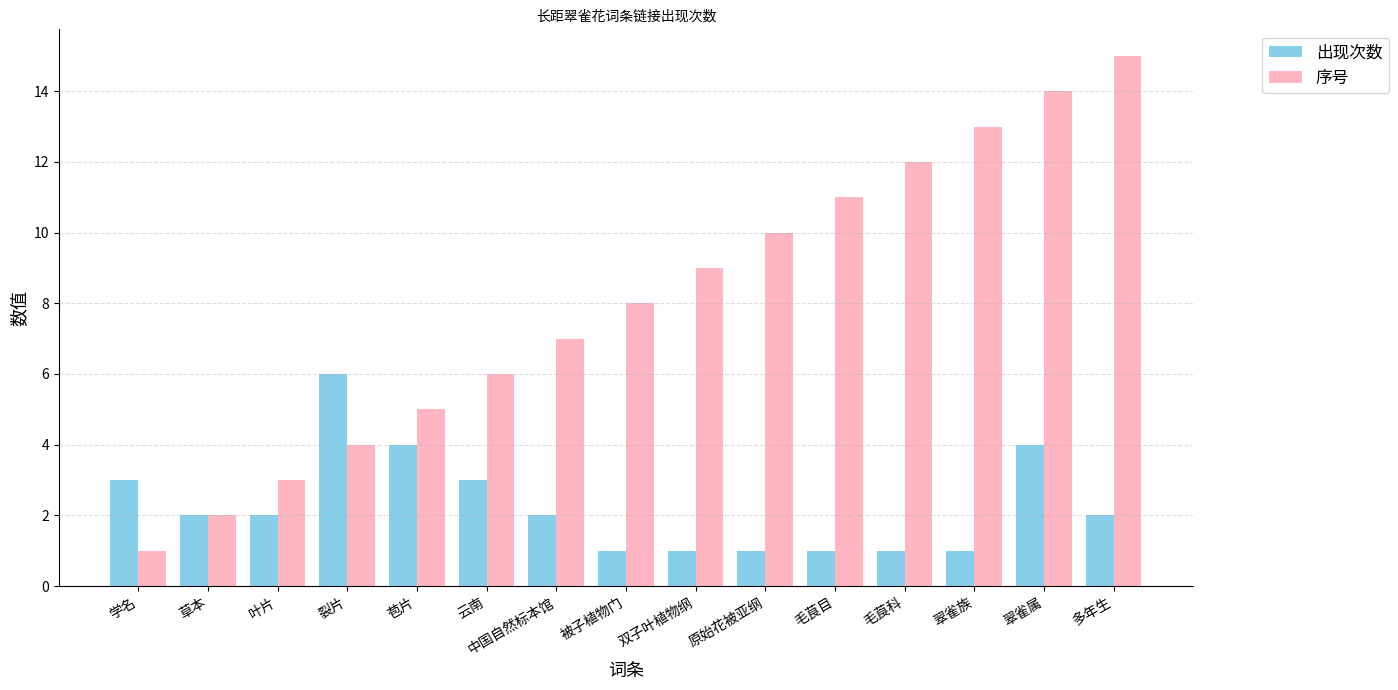

List the series in order of their overall mean, lowest first.

出现次数, 序号